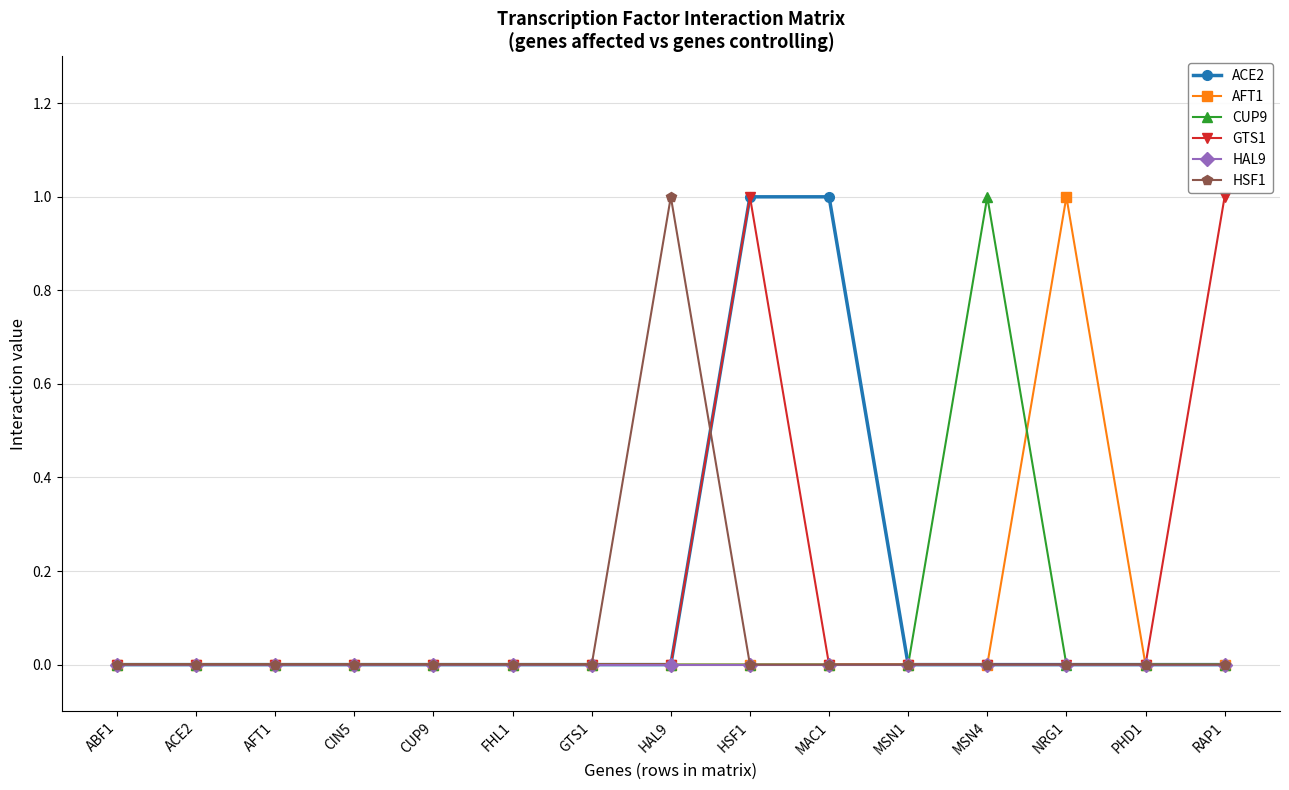

How many lines are shown in the chart?

6